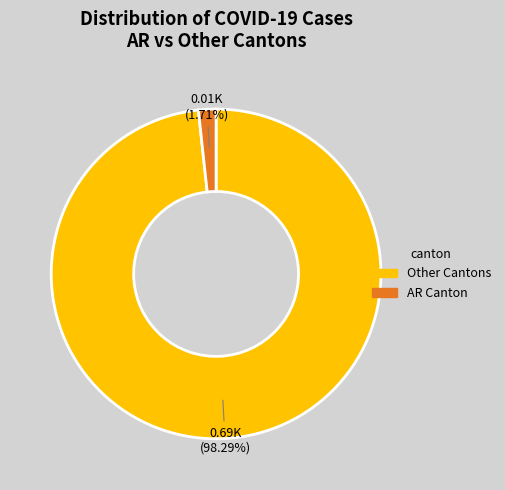

Is there any slice that represents more than half of the pie?

Yes